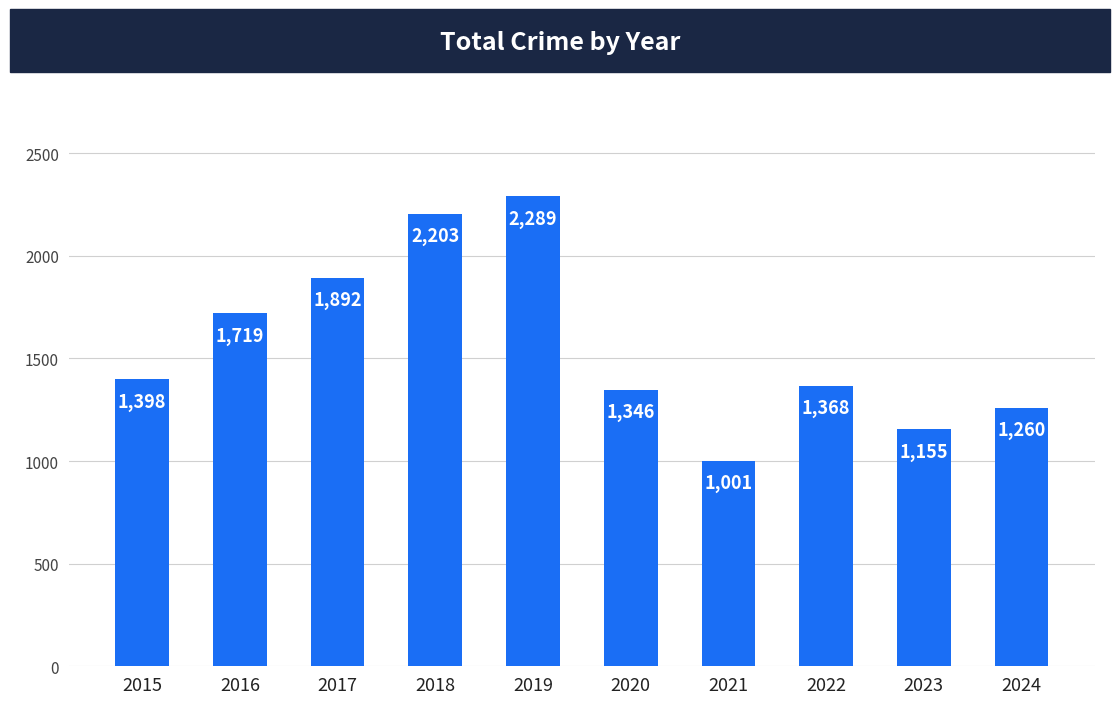

How many series are shown in this chart?

1